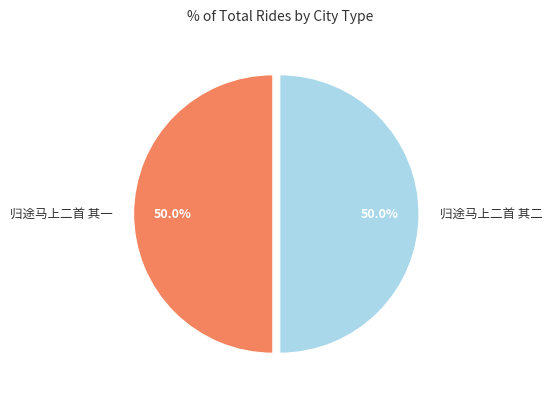

Do 归途马上二首 其二 and 归途马上二首 其一 together represent more than half of the pie?

Yes